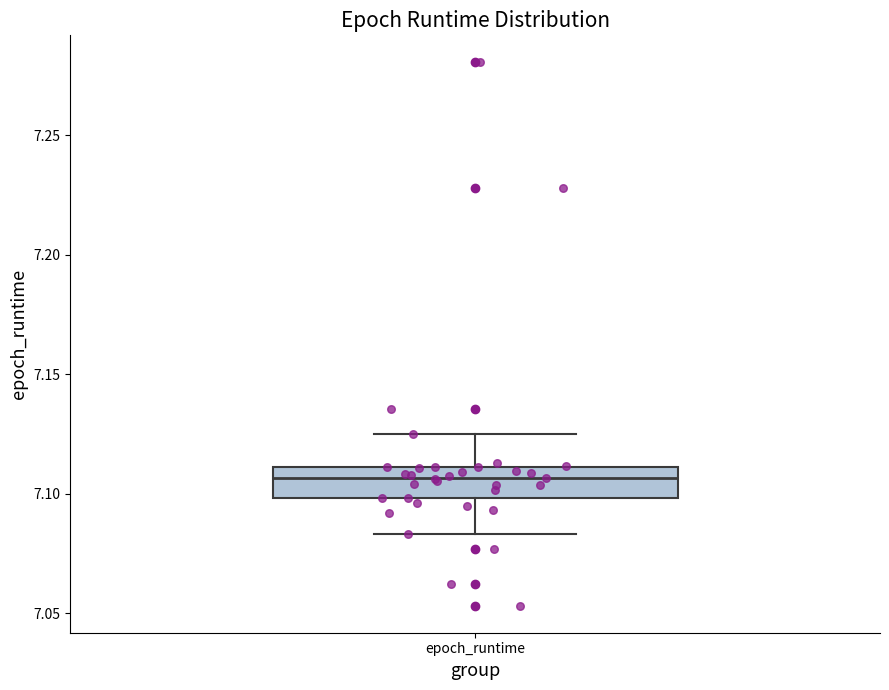

Where is the upper edge of the box for epoch_runtime on the y-axis? The values are not printed on the chart, so give them approximately, as read against the axis.

7.110